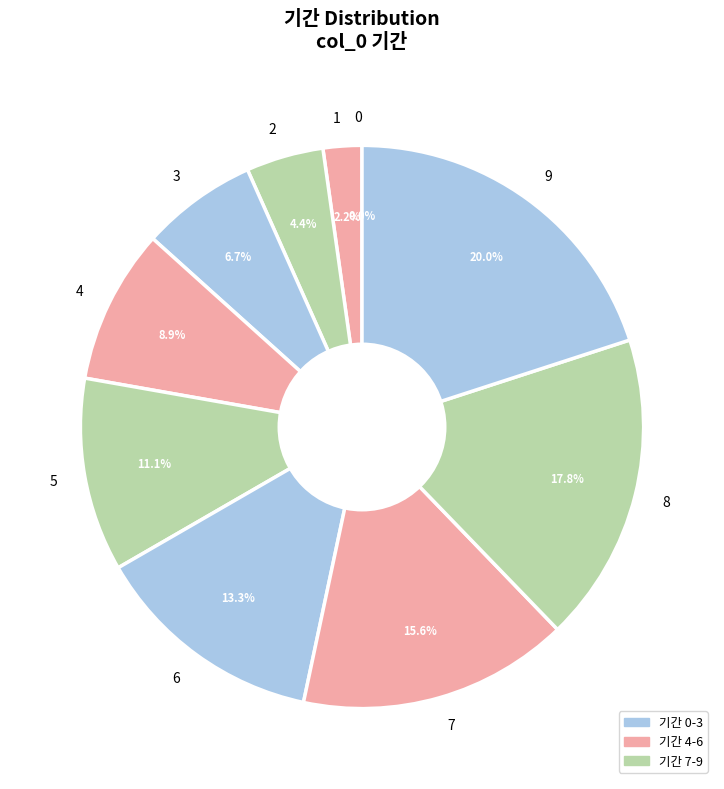

Is it true that 2 is 15% of the pie?

False